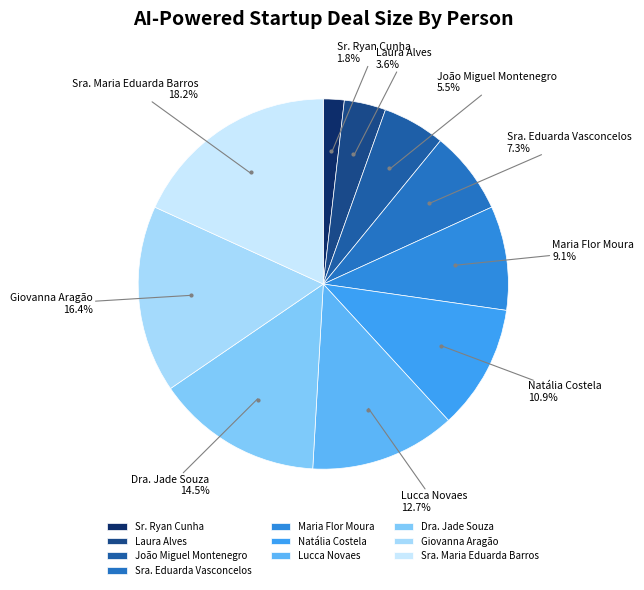

True or false: Sra. Eduarda Vasconcelos accounts for 12% of the total.

False